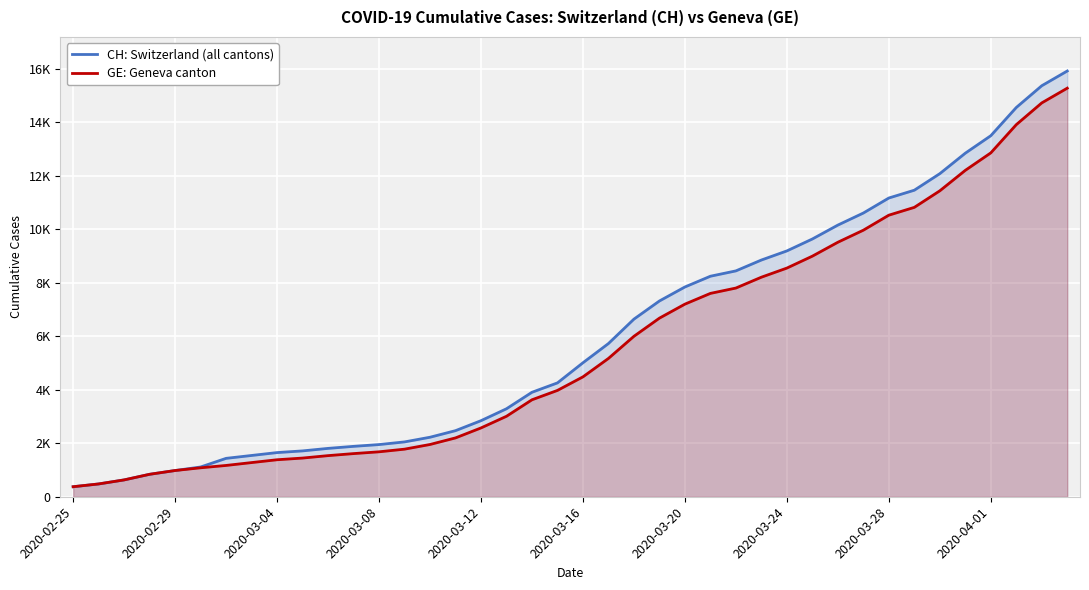

True or false: CH: Switzerland (all cantons) has more than 1 points higher than both neighbors.

False